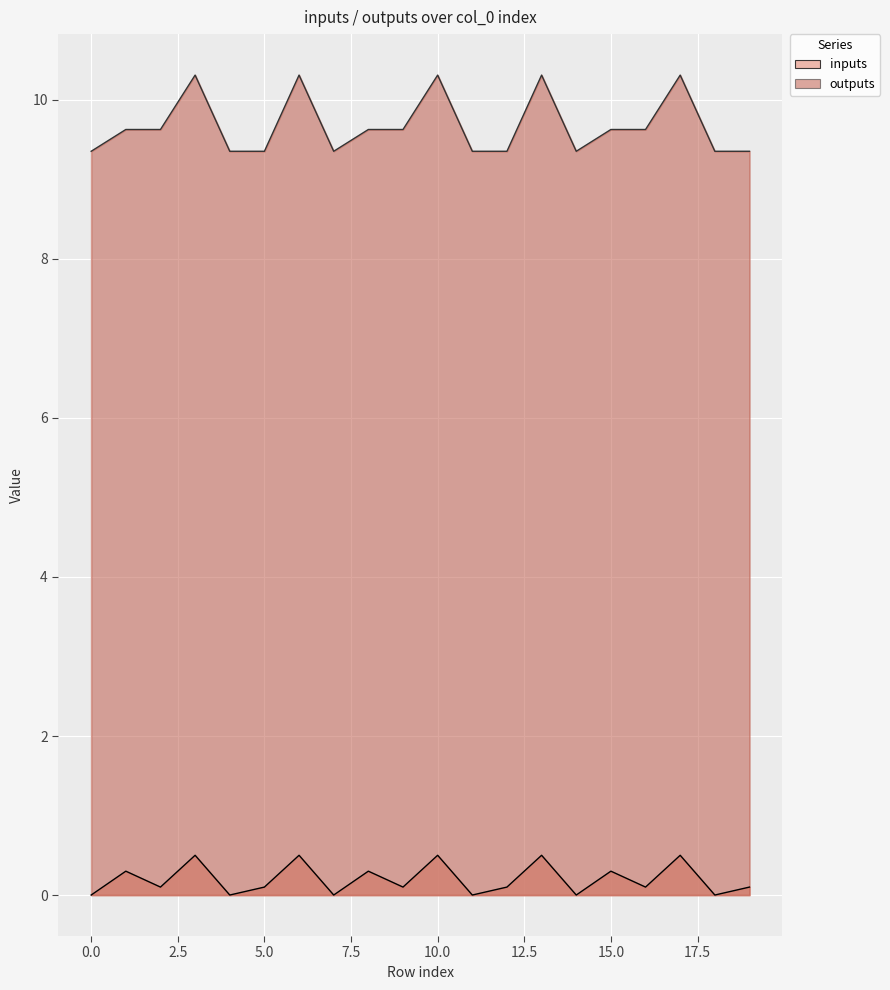

Reading left to right, extract all data points from this chart.

inputs: 0.0	0.3	0.1	0.5	0.0	0.1	0.5	0.0	0.3	0.1	0.5	0.0	0.1	0.5	0.0	0.3	0.1	0.5	0.0	0.1
outputs: 9.4	9.6	9.6	10.3	9.4	9.4	10.3	9.4	9.6	9.6	10.3	9.4	9.4	10.3	9.4	9.6	9.6	10.3	9.4	9.4